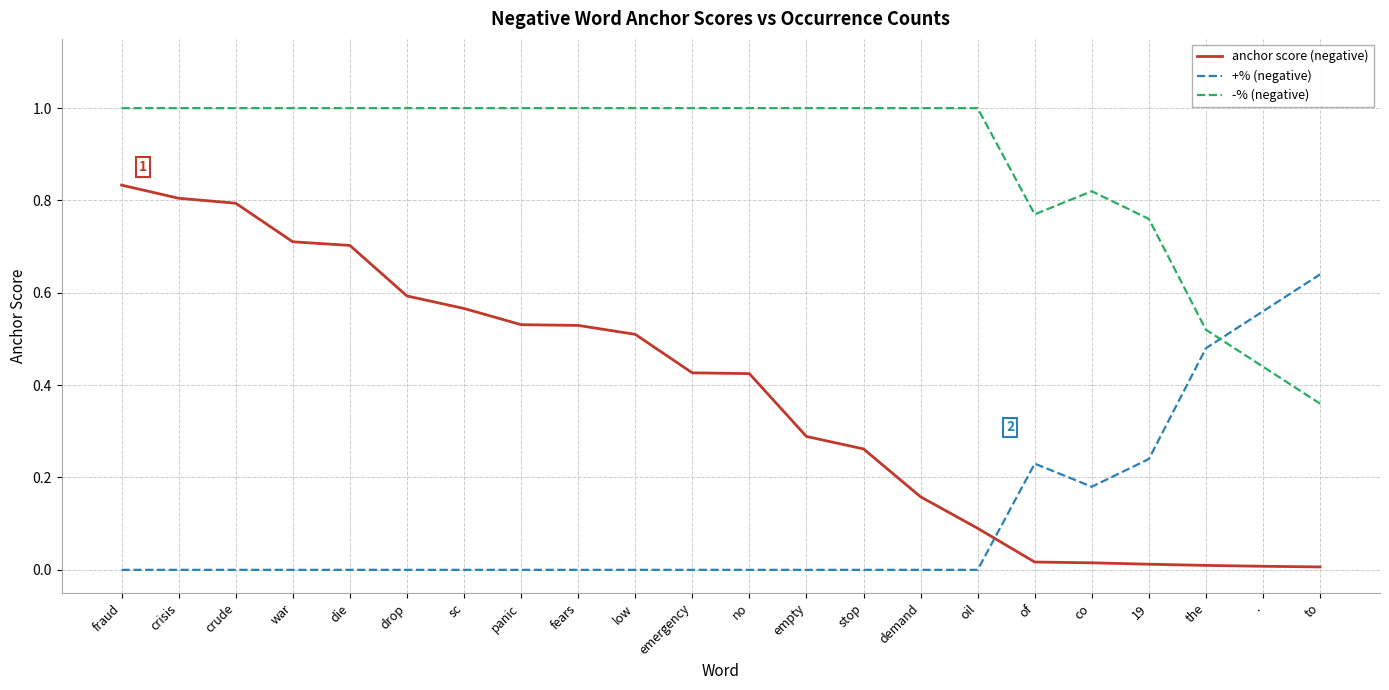

At which label does anchor score (negative) reach its peak?

fraud